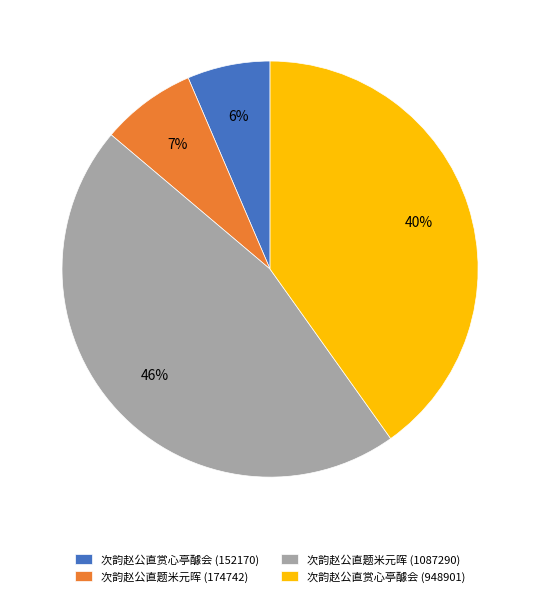

How many slices are in this pie chart?

4